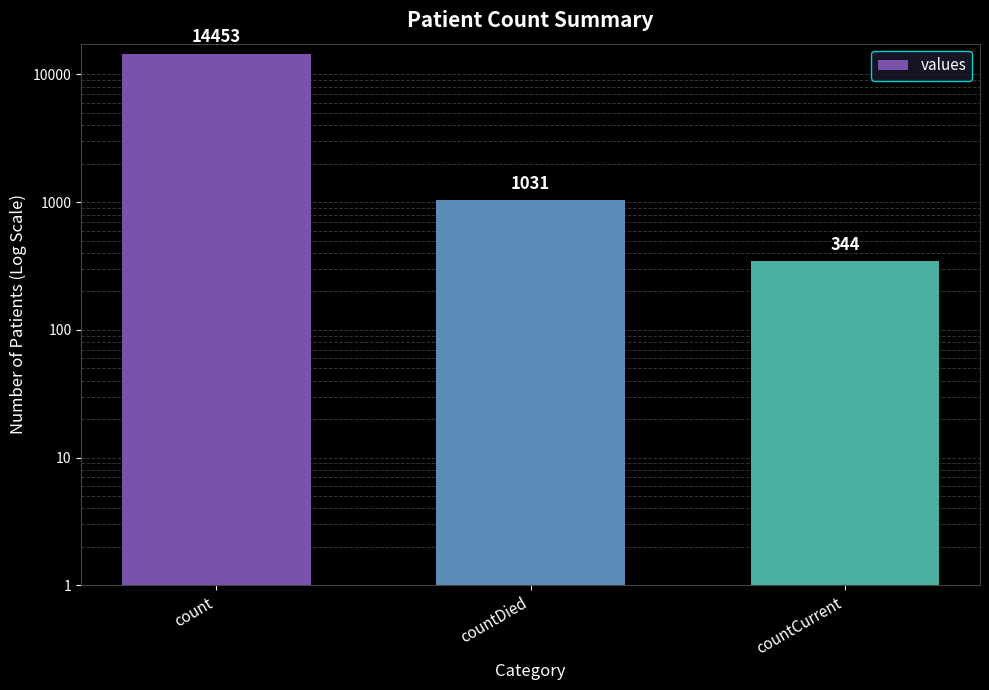

Which category has the lowest value across all series?

countCurrent